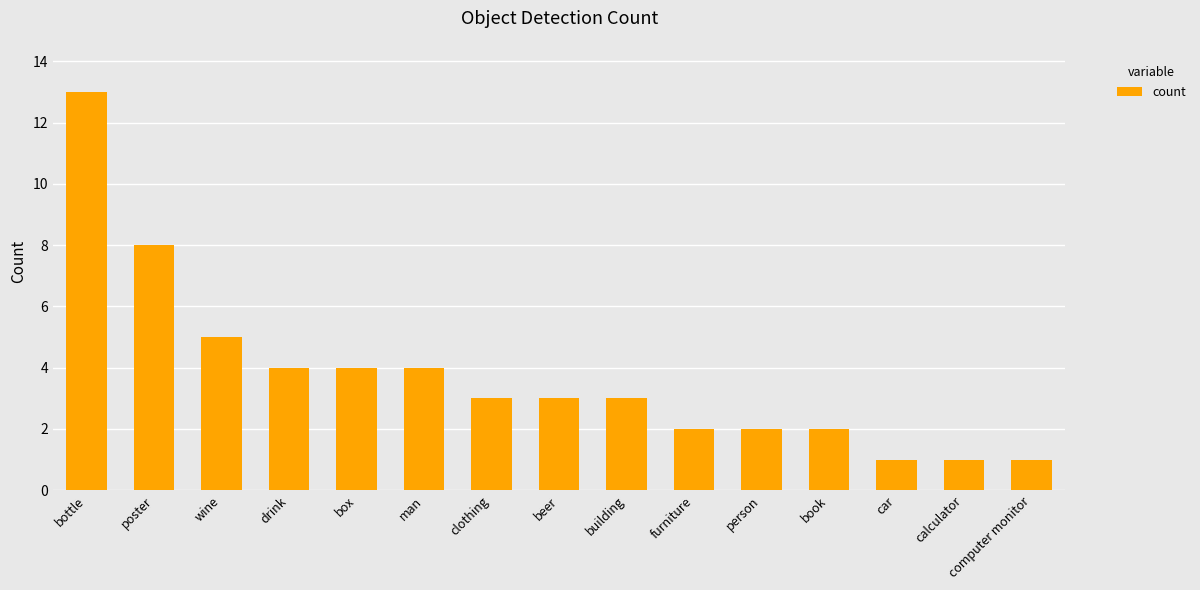

What is the average value?

4